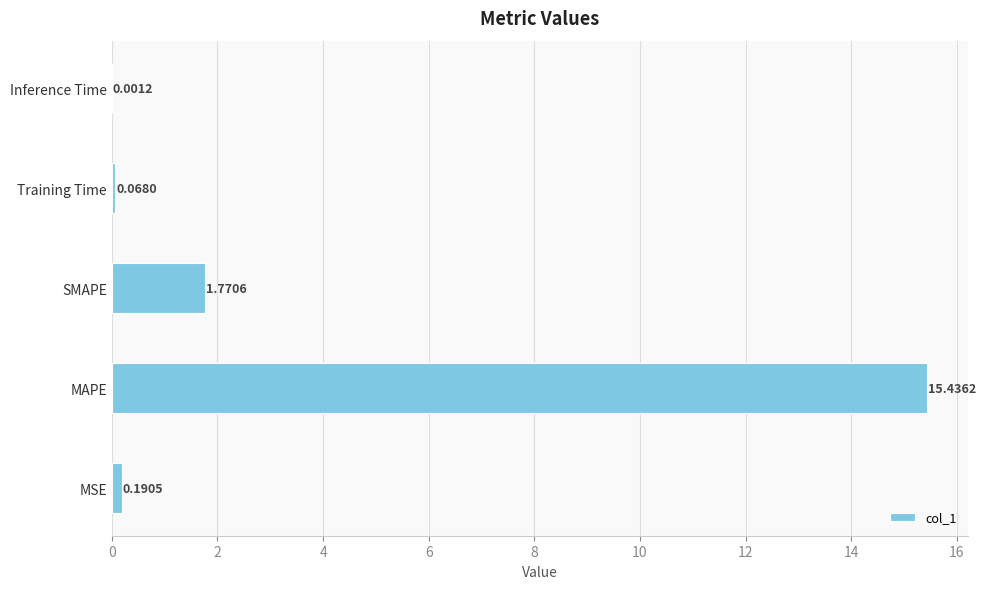

Which label corresponds to the largest value in the chart?

MAPE